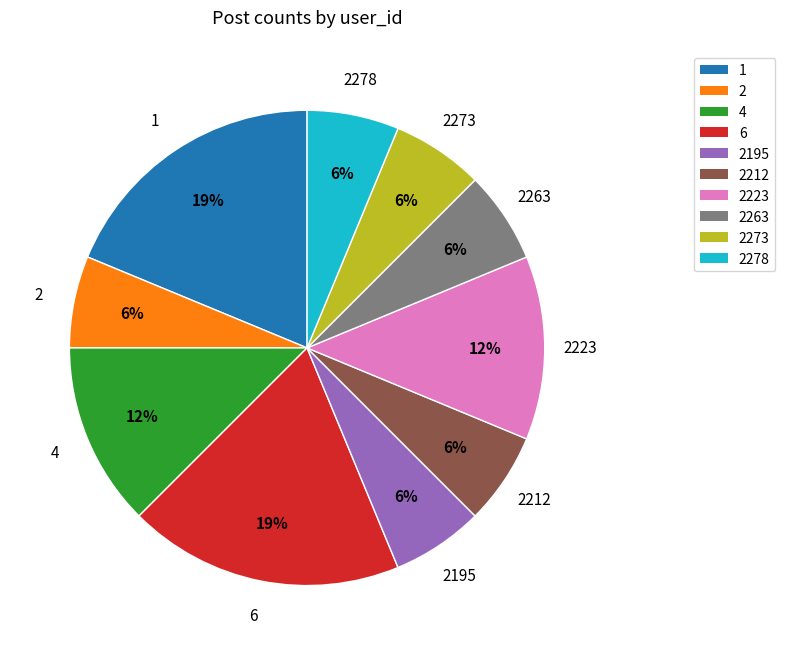

How many segments does this pie chart have?

10